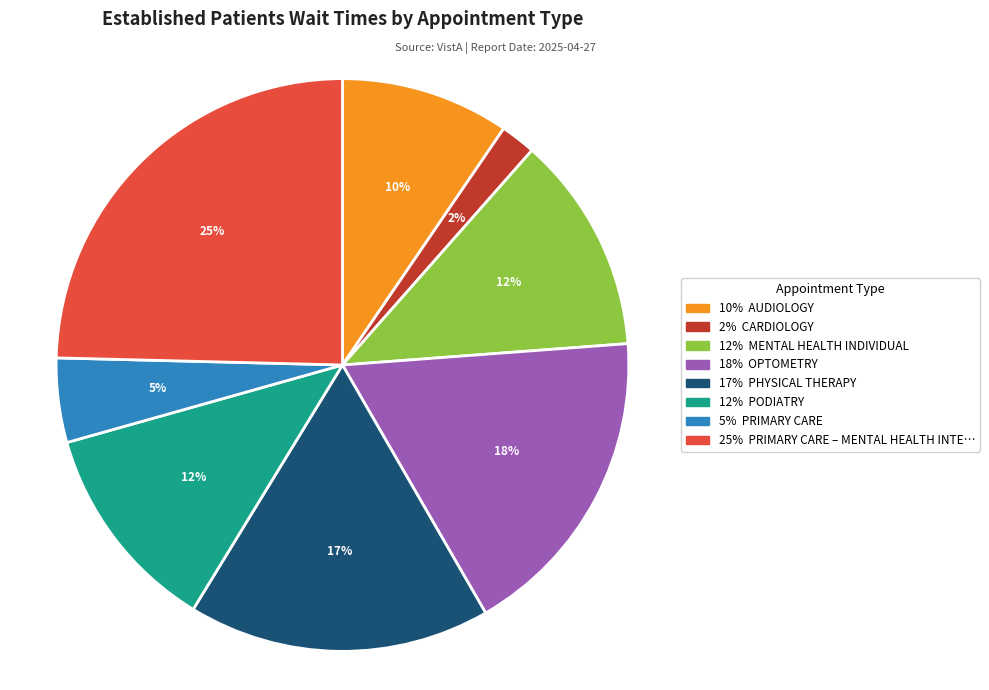

To the nearest percent, what is the difference between the largest and smallest slice percentages?

23%